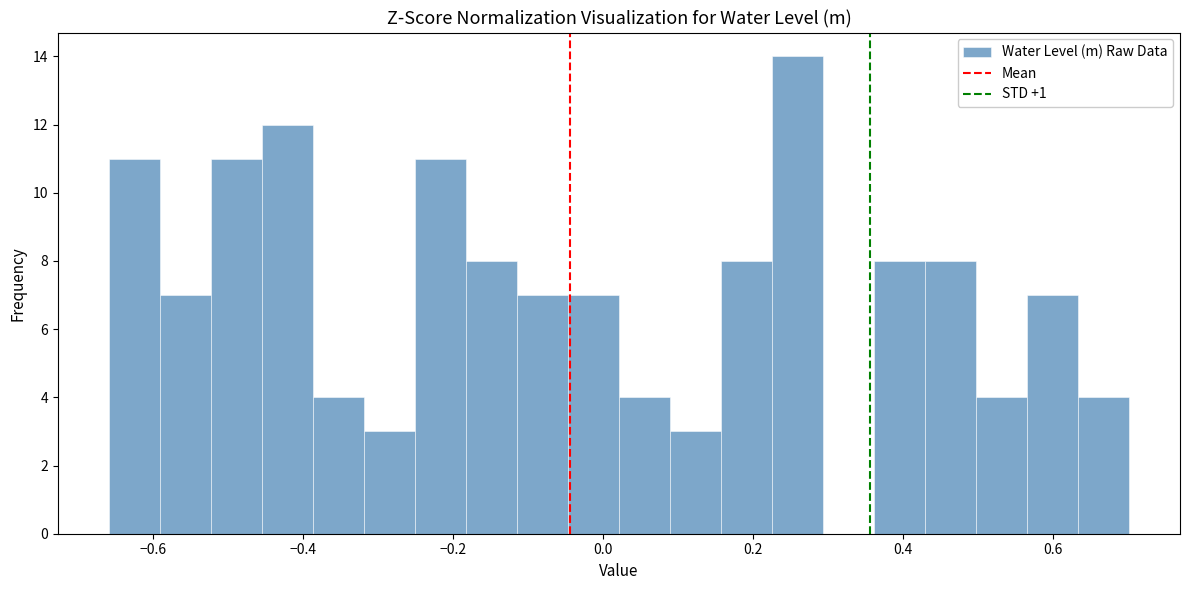

Around what value on the x-axis is the tallest bar? Give the approximate position of its centre, as read against the axis.

0.26